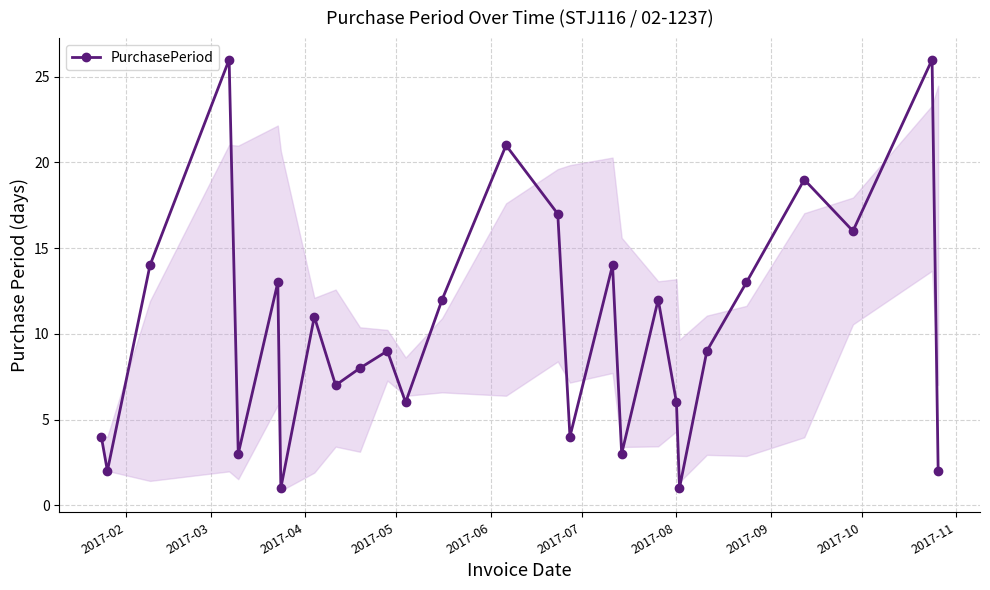

What is the value of the 17th point from the left?

14